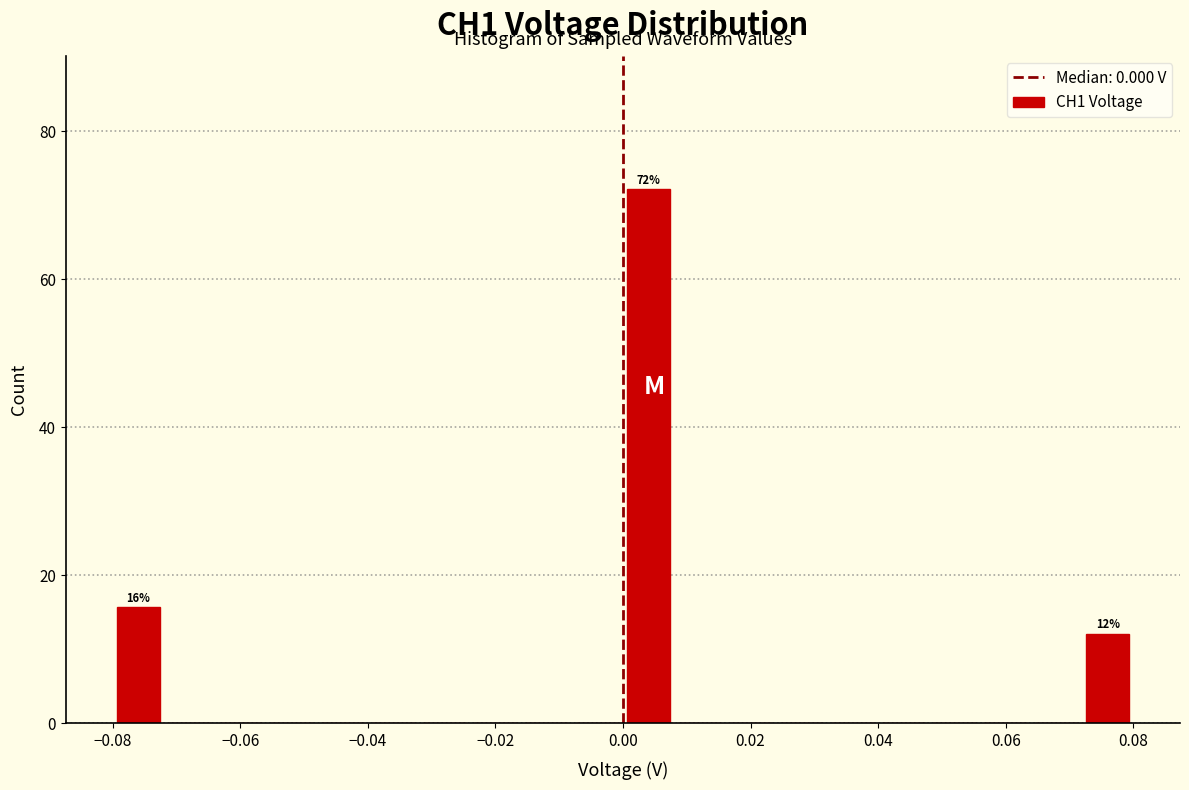

Which range on the x-axis has the tallest bar?

0.000 to 0.008